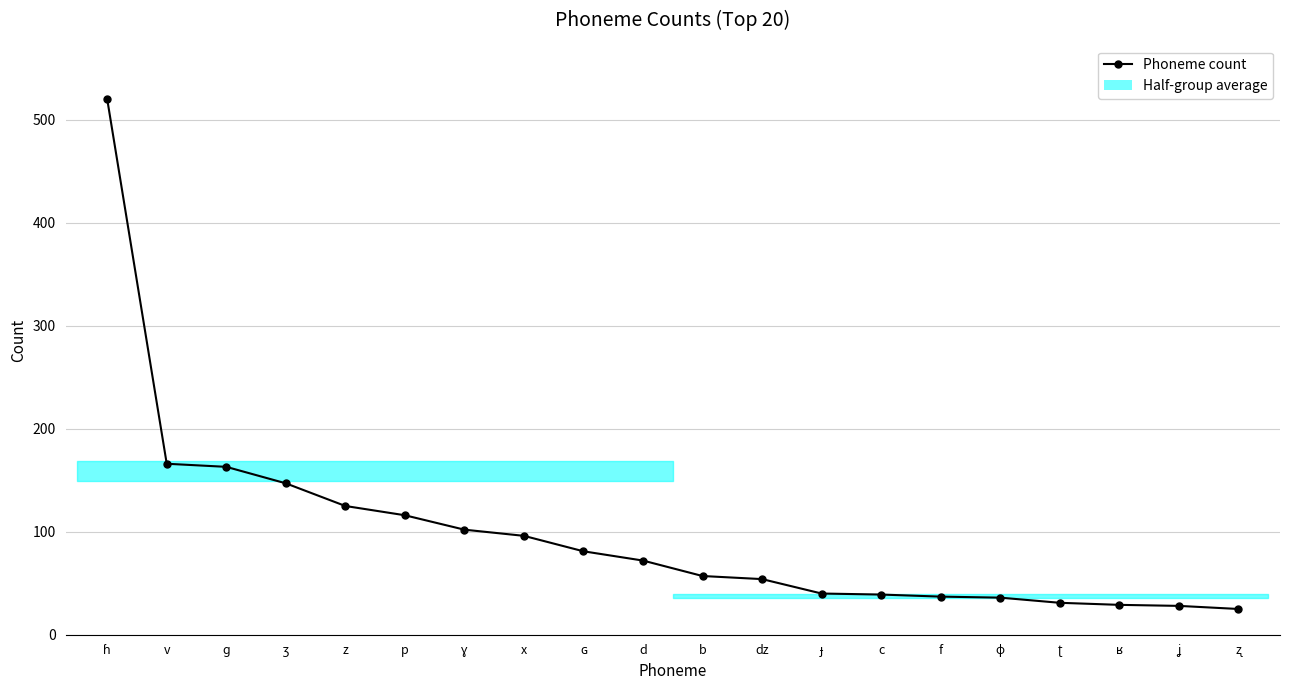

Is it true that the value at d is 17?

False